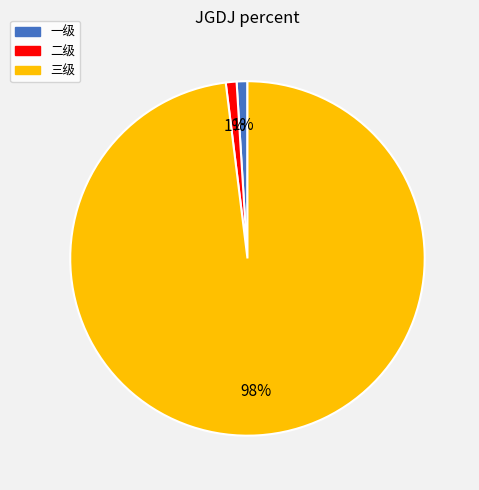

How many segments does this pie chart have?

3